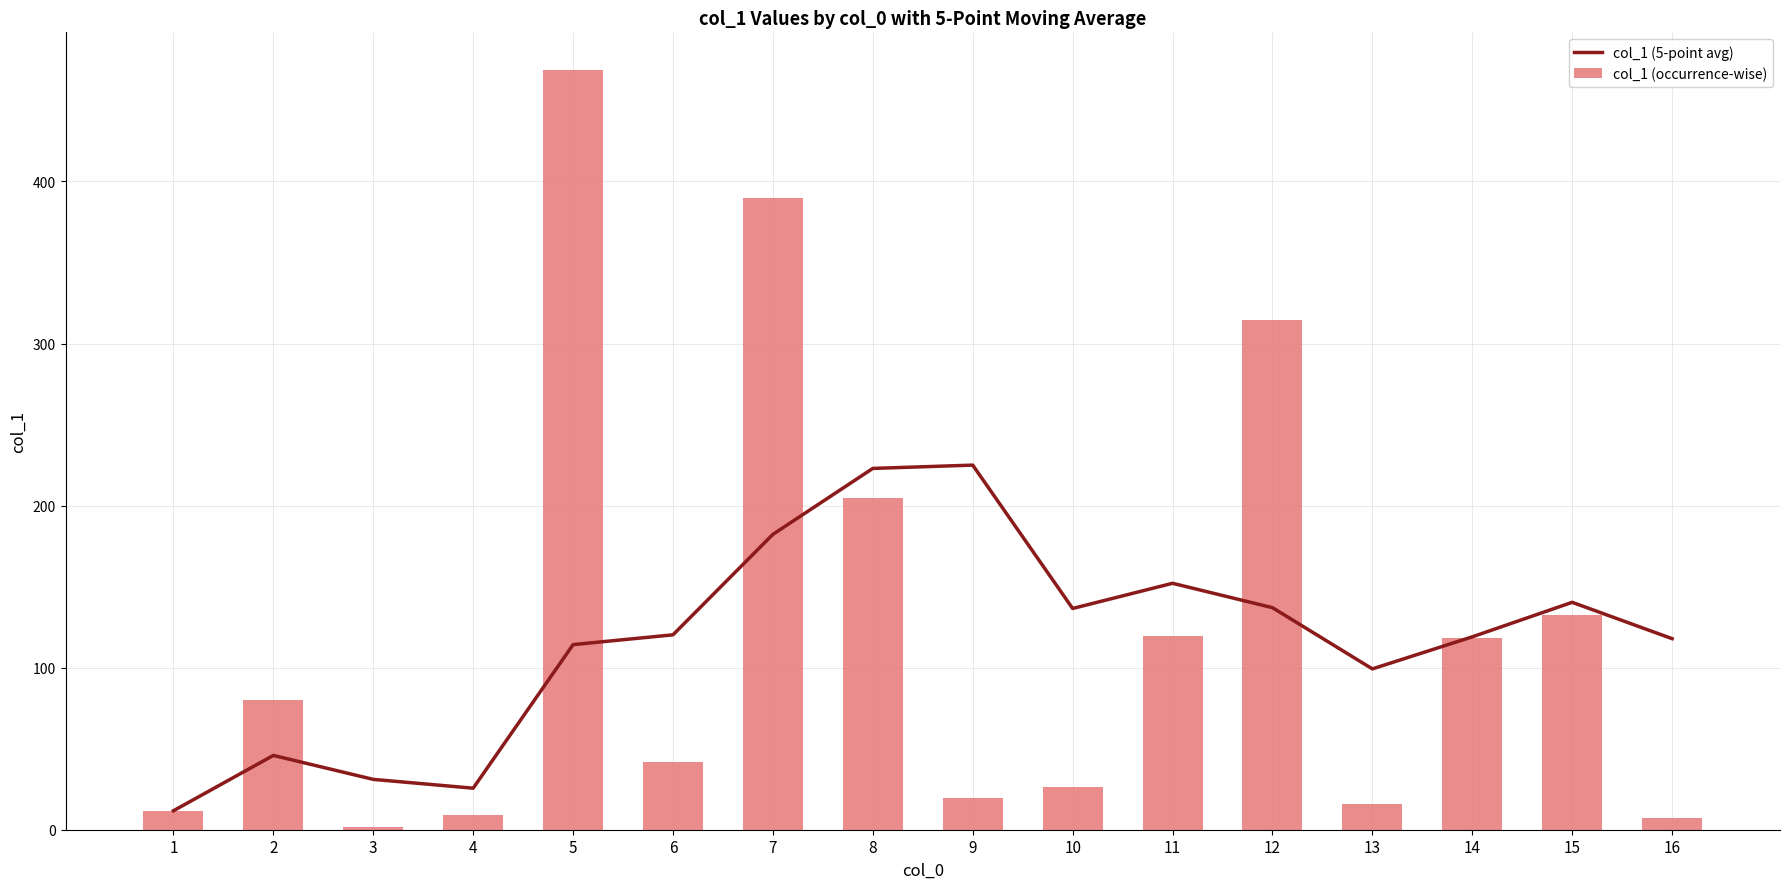

What is the approximate value of col_1 (5-point avg) at 7?

182.3